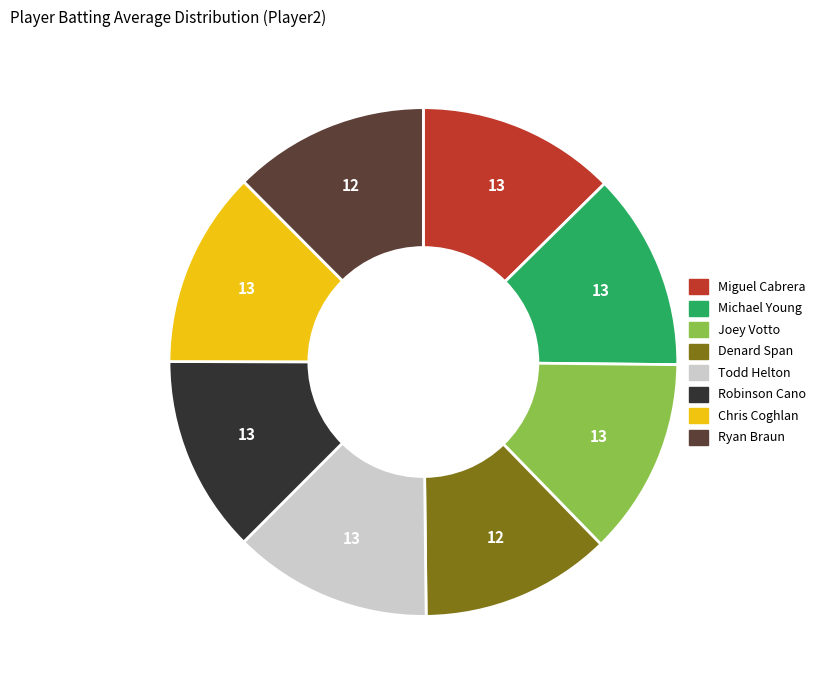

Combined, do Chris Coghlan and Joey Votto account for over 50%?

No